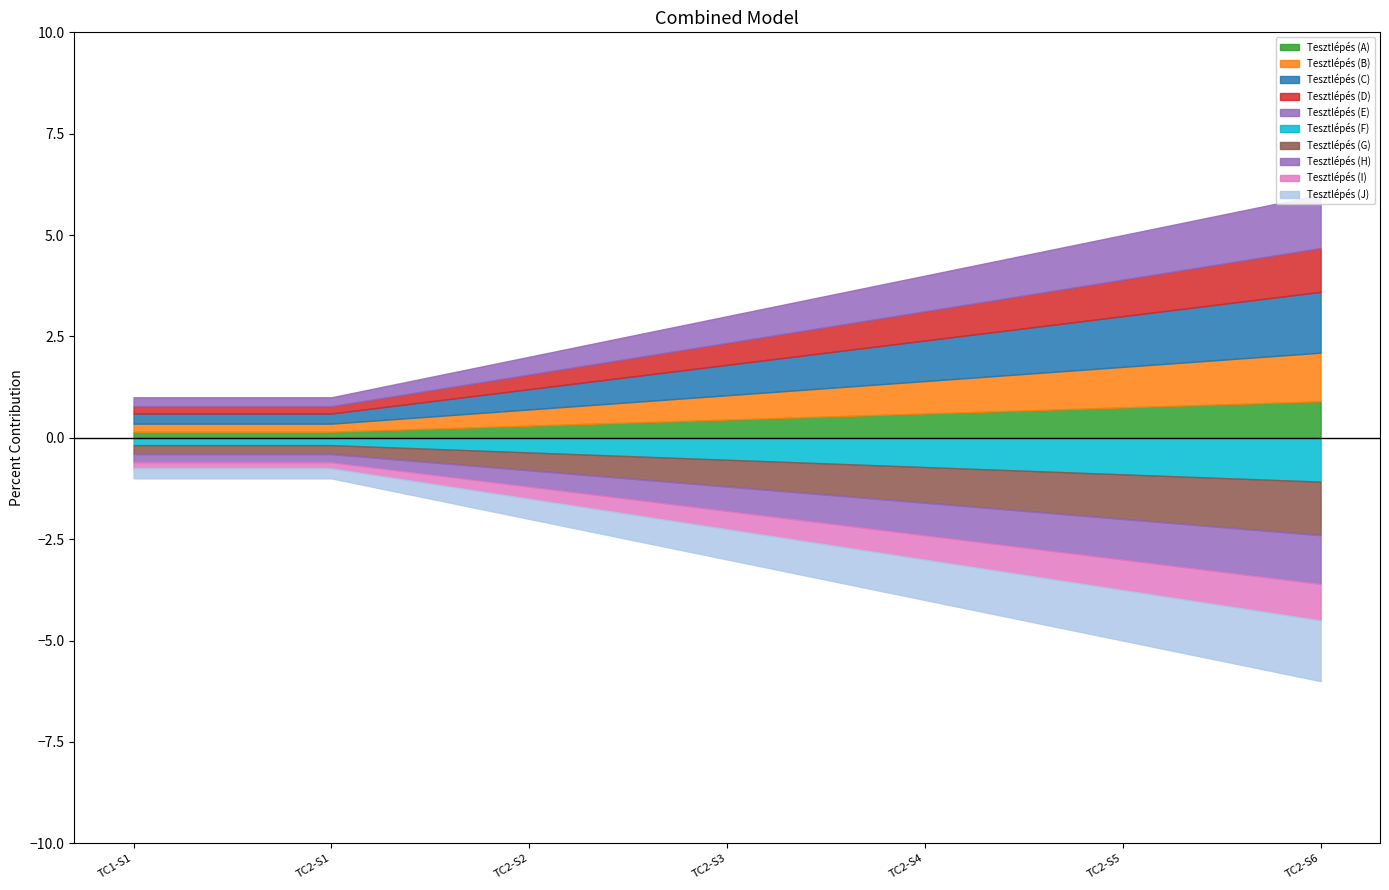

Does the chart display data point markers on the line(s)?

No